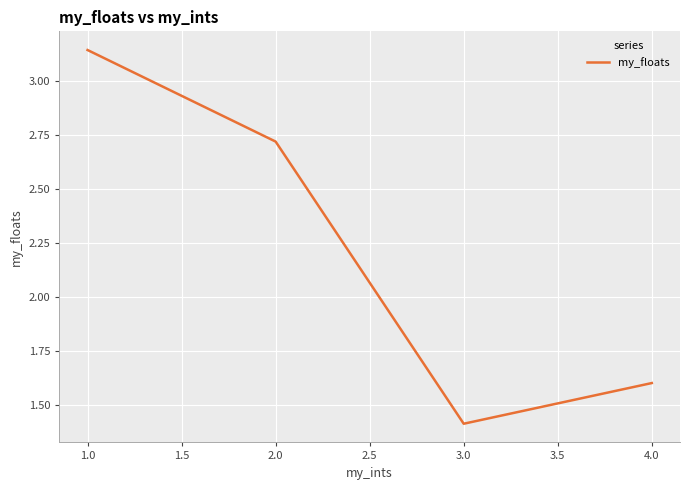

List the labels in order of value, smallest first.

3.0, 4.0, 2.0, 1.0